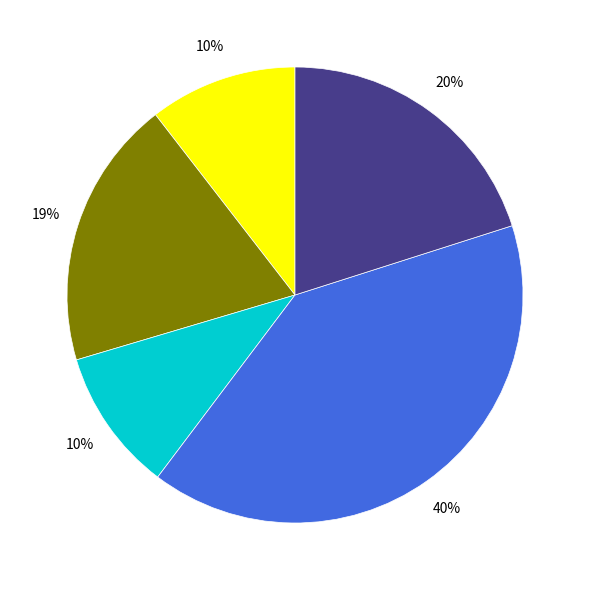

Is there any slice that represents more than half of the pie?

No